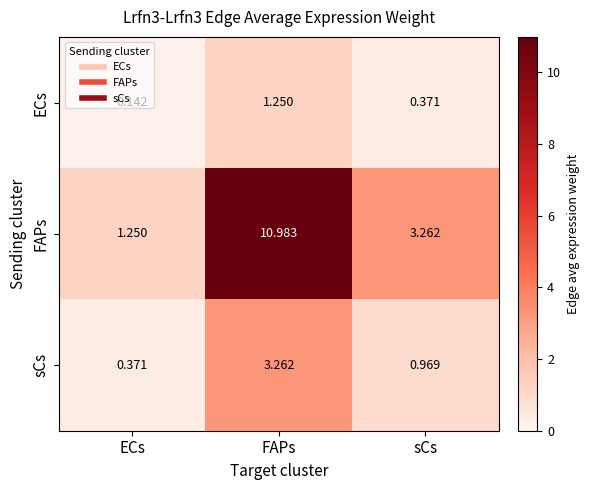

Rank the series at sCs from lowest to highest value.

ECs, sCs, FAPs